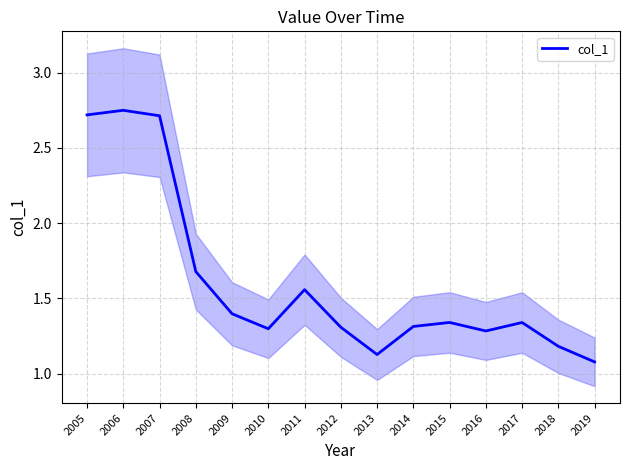

List the labels in order of value, smallest first.

2019, 2013, 2018, 2016, 2010, 2012, 2014, 2017, 2015, 2009, 2011, 2008, 2007, 2005, 2006